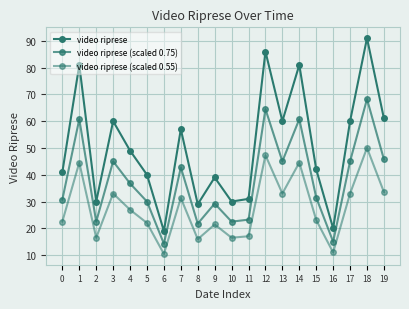

What is the sum of the video riprese (scaled 0.55) values at 6 and 17?

43.5